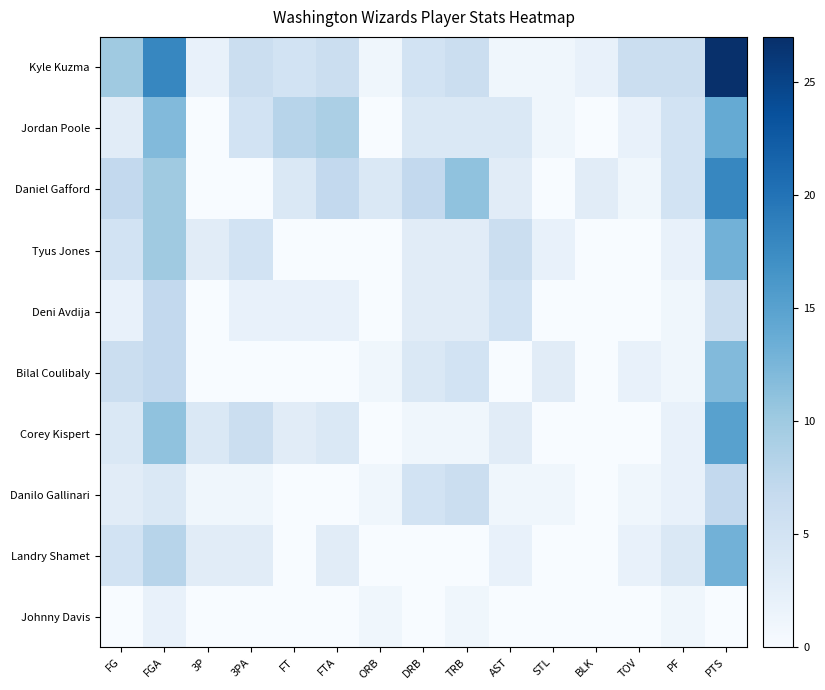

Rank the series by their maximum value, from lowest to highest.

Johnny Davis, Deni Avdija, Danilo Gallinari, Bilal Coulibaly, Tyus Jones, Landry Shamet, Jordan Poole, Corey Kispert, Daniel Gafford, Kyle Kuzma